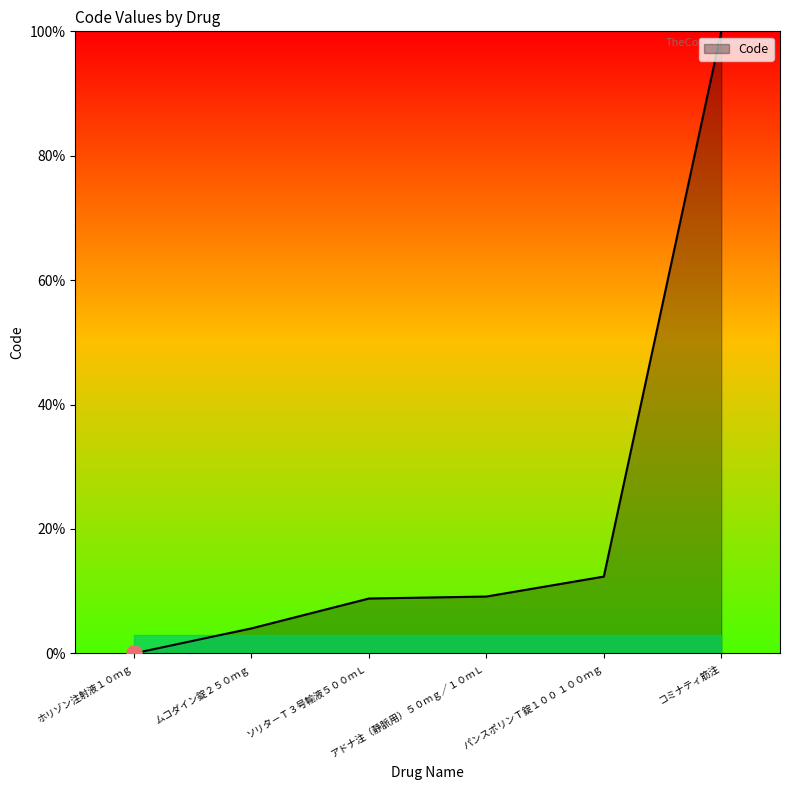

Between ソリタ－Ｔ３号輸液５００ｍＬ and ムコダイン錠２５０ｍｇ, which is larger?

ソリタ－Ｔ３号輸液５００ｍＬ